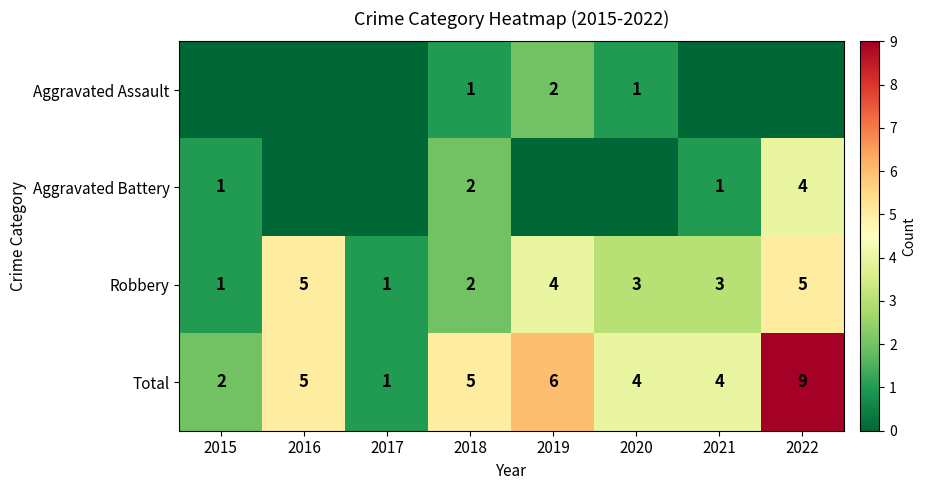

What is the sum of all Total values?

36